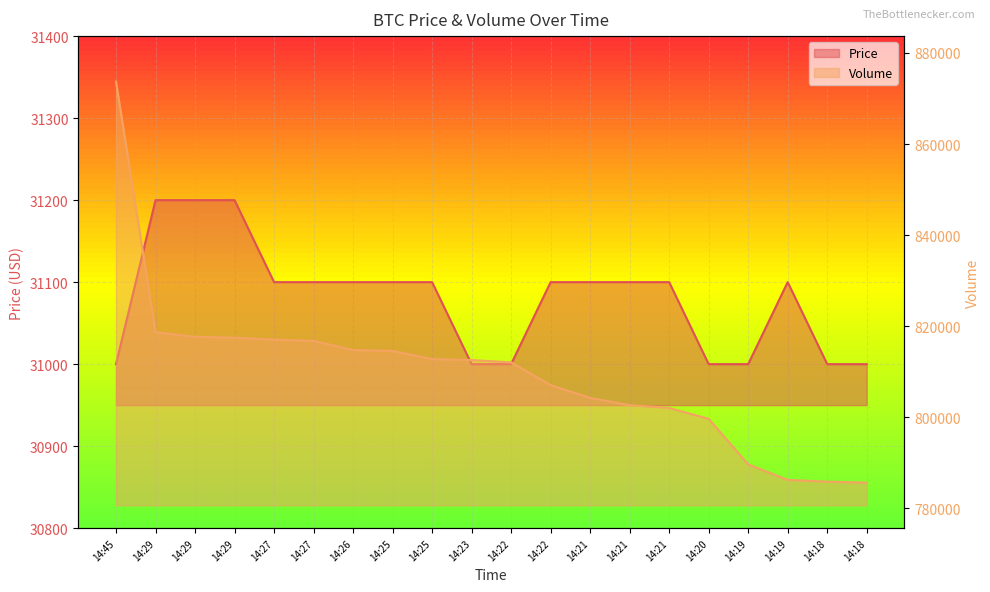

What value does the Price series have at 14:27?

31100